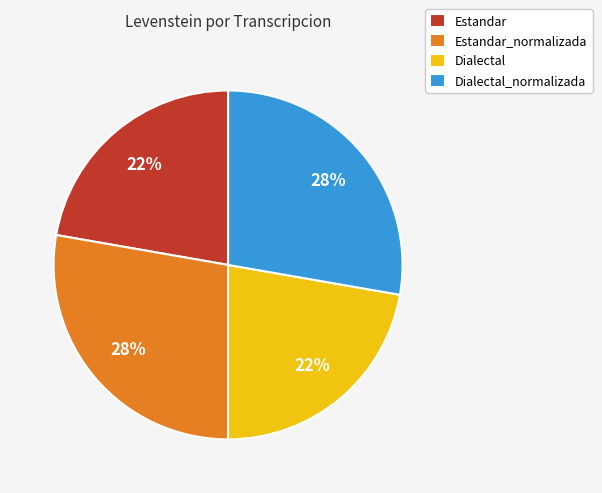

Do Dialectal and Estandar together represent more than half of the pie?

No